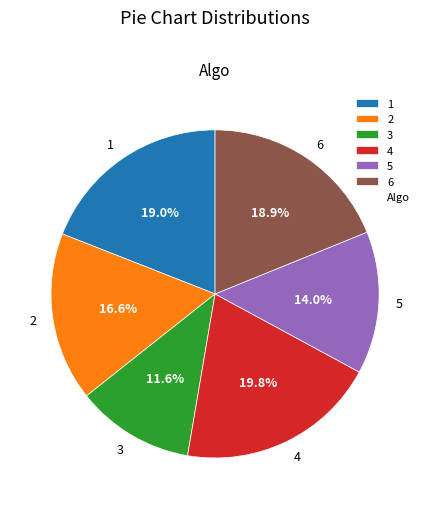

True or false: 2 accounts for 6% of the total.

False